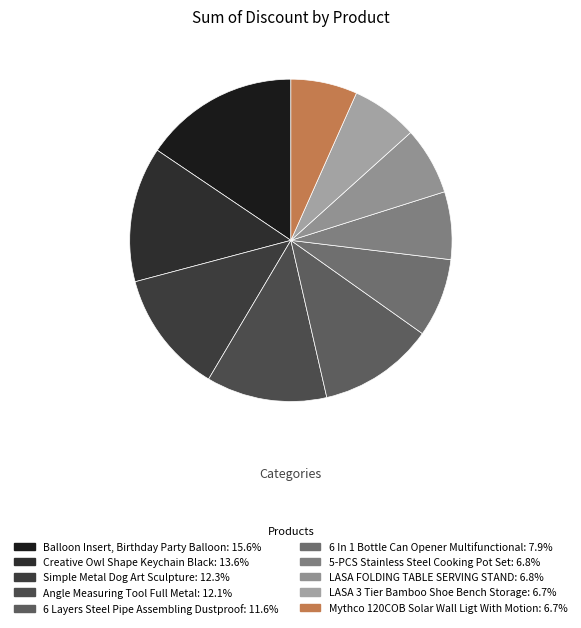

The LASA 3 Tier Bamboo Shoe Bench Storage slice represents 7% of the pie. True or false?

True